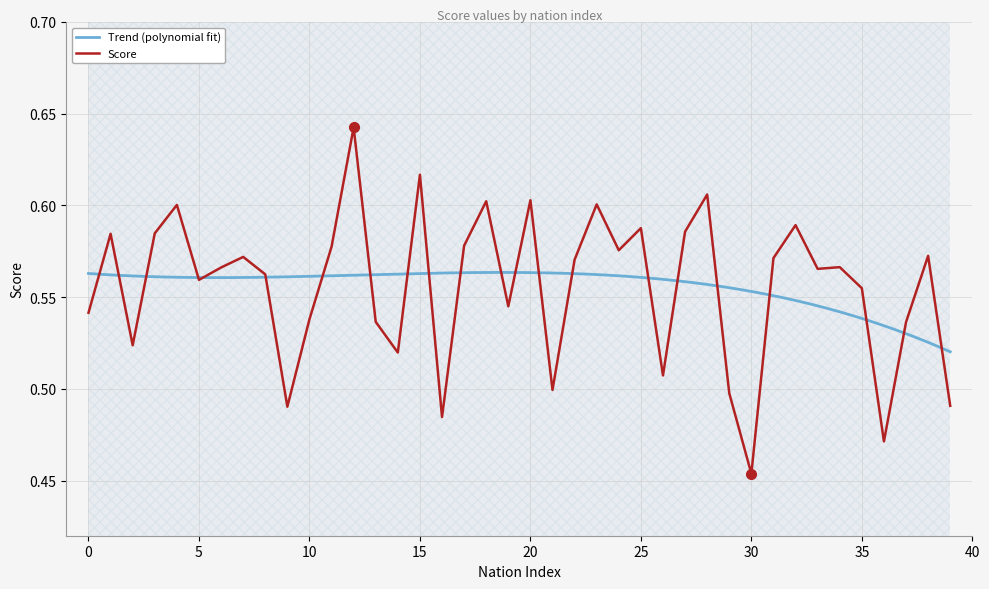

Between 1 and 26, which is larger?

1